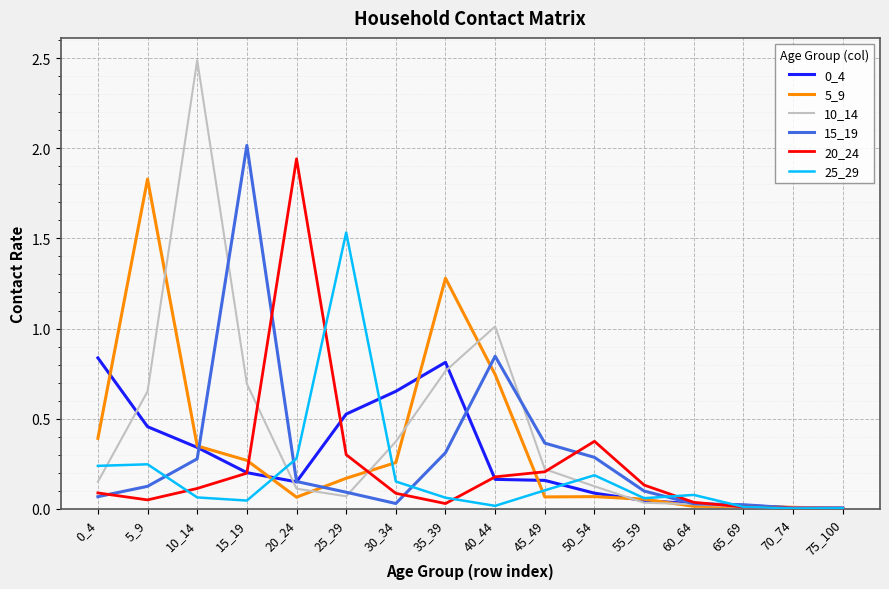

Which series has the widest spread of values?

10_14